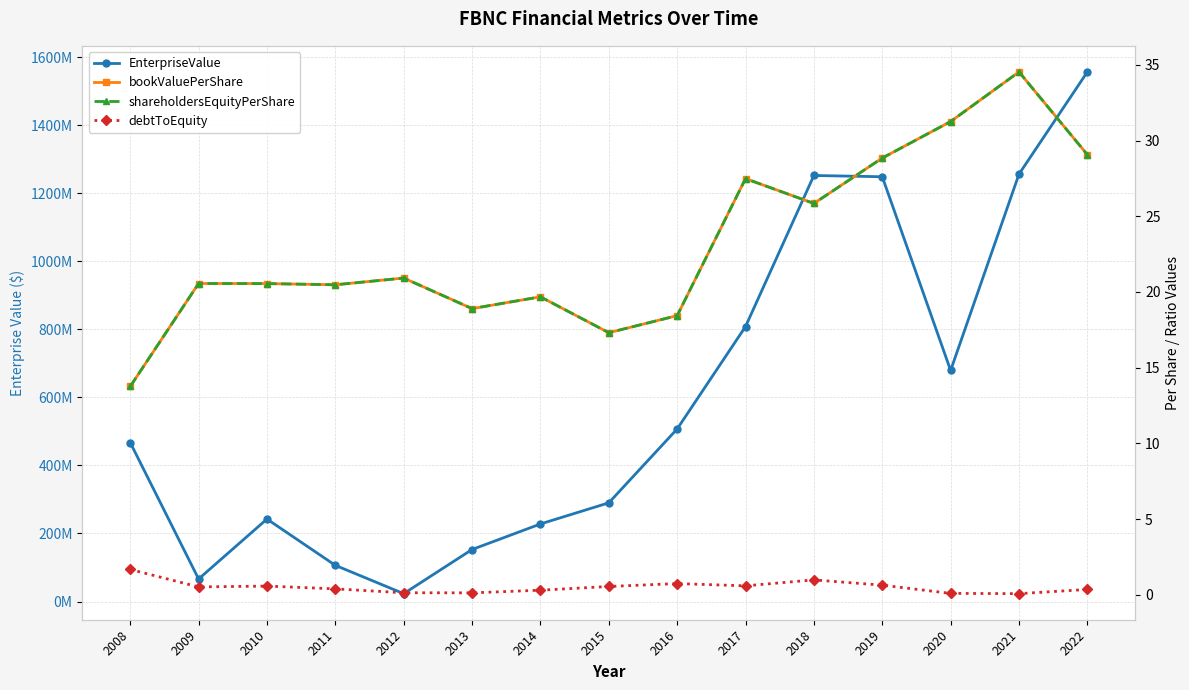

What is the sum of the shareholdersEquityPerShare values at 2016 and 2017?

45.9